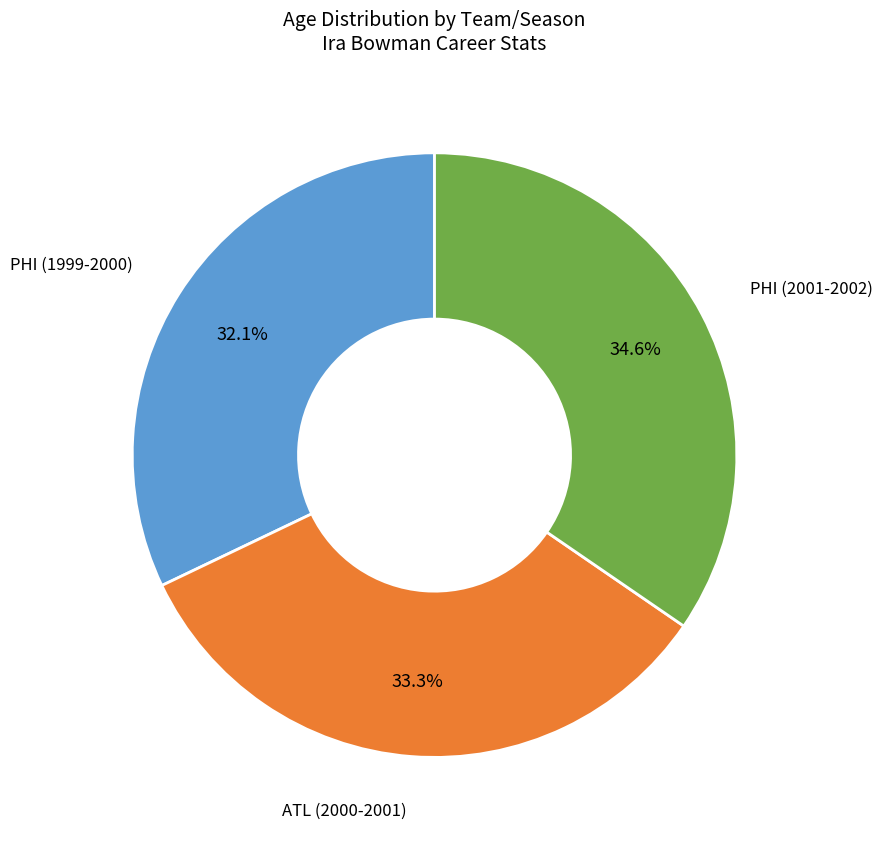

Does any single category account for the majority?

No